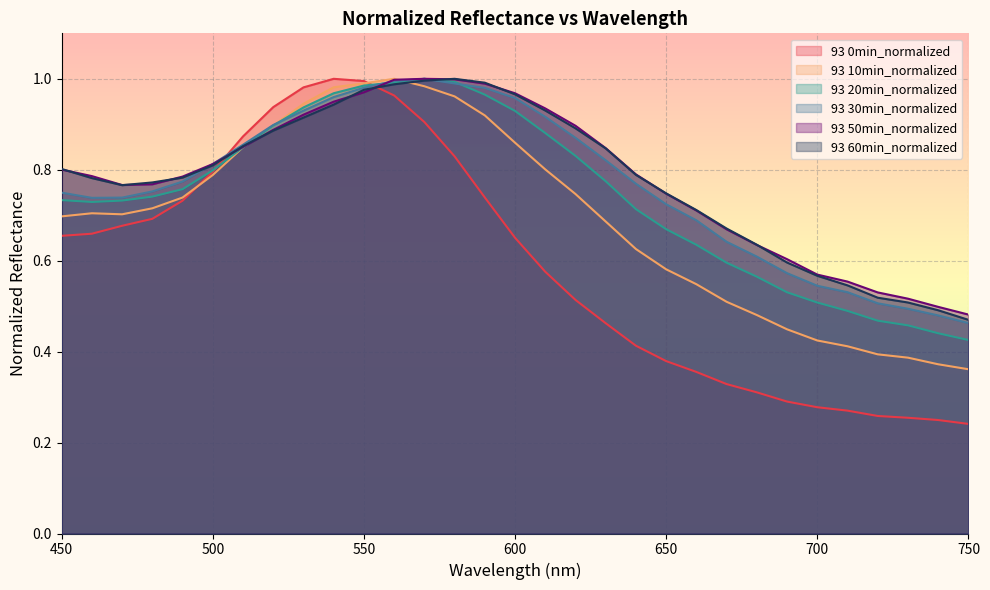

What is the difference between the second highest and minimum values in the 93 0min_normalized series?

0.8